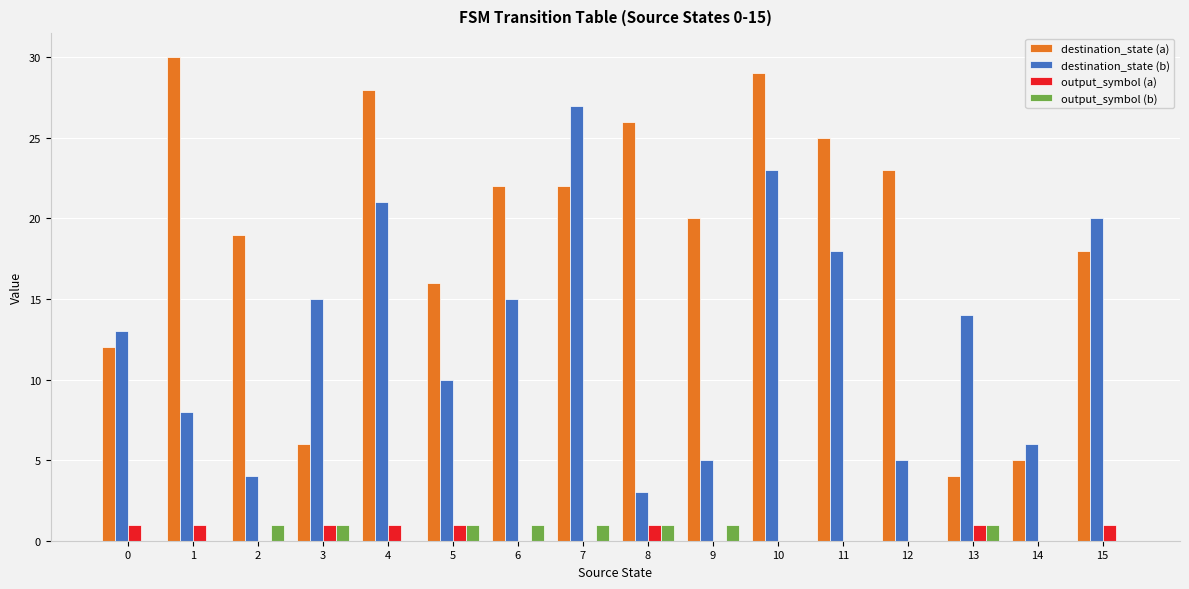

How many distinct data groups are displayed?

4